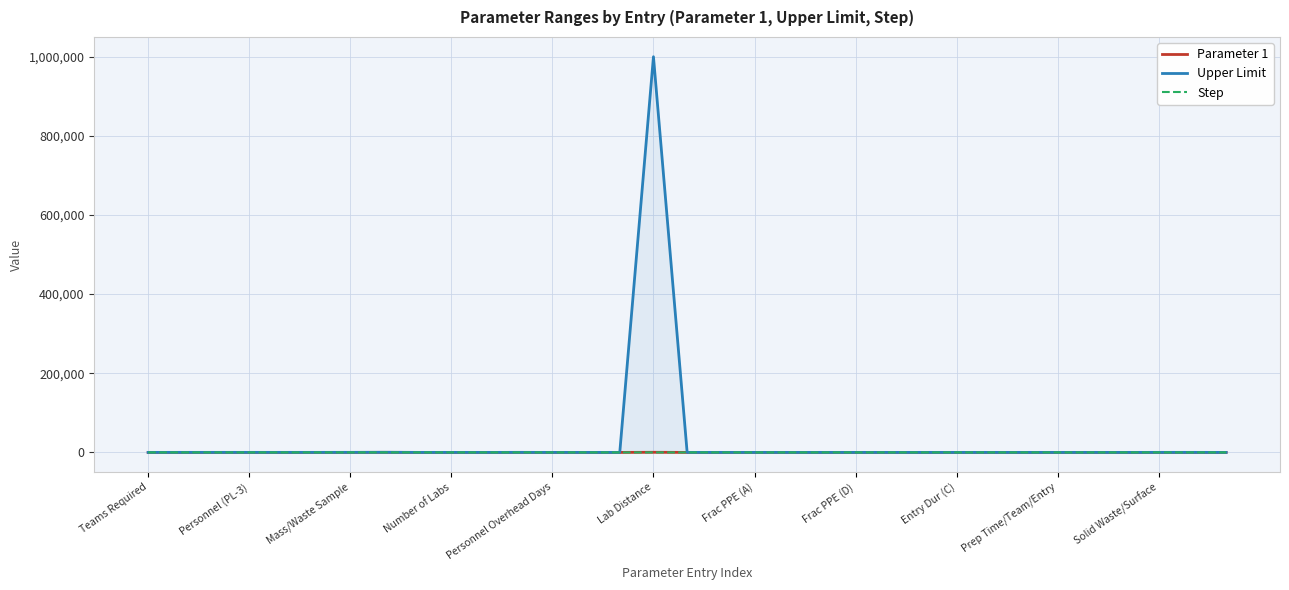

What is the label of the 23rd point from the left?

22